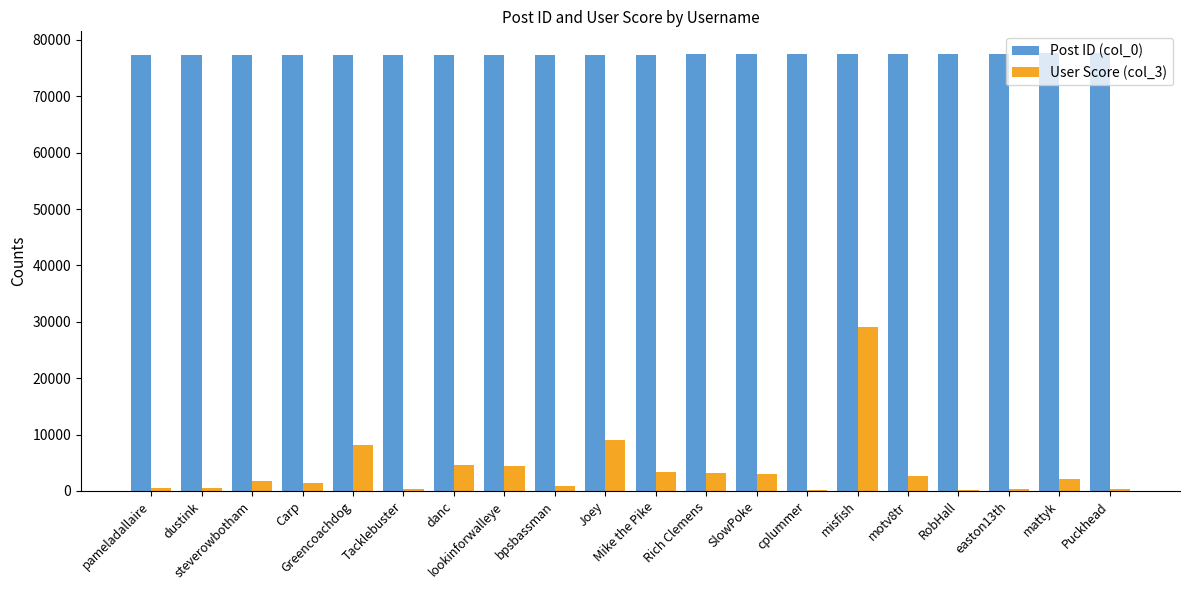

What is the maximum value shown in the chart?

77647